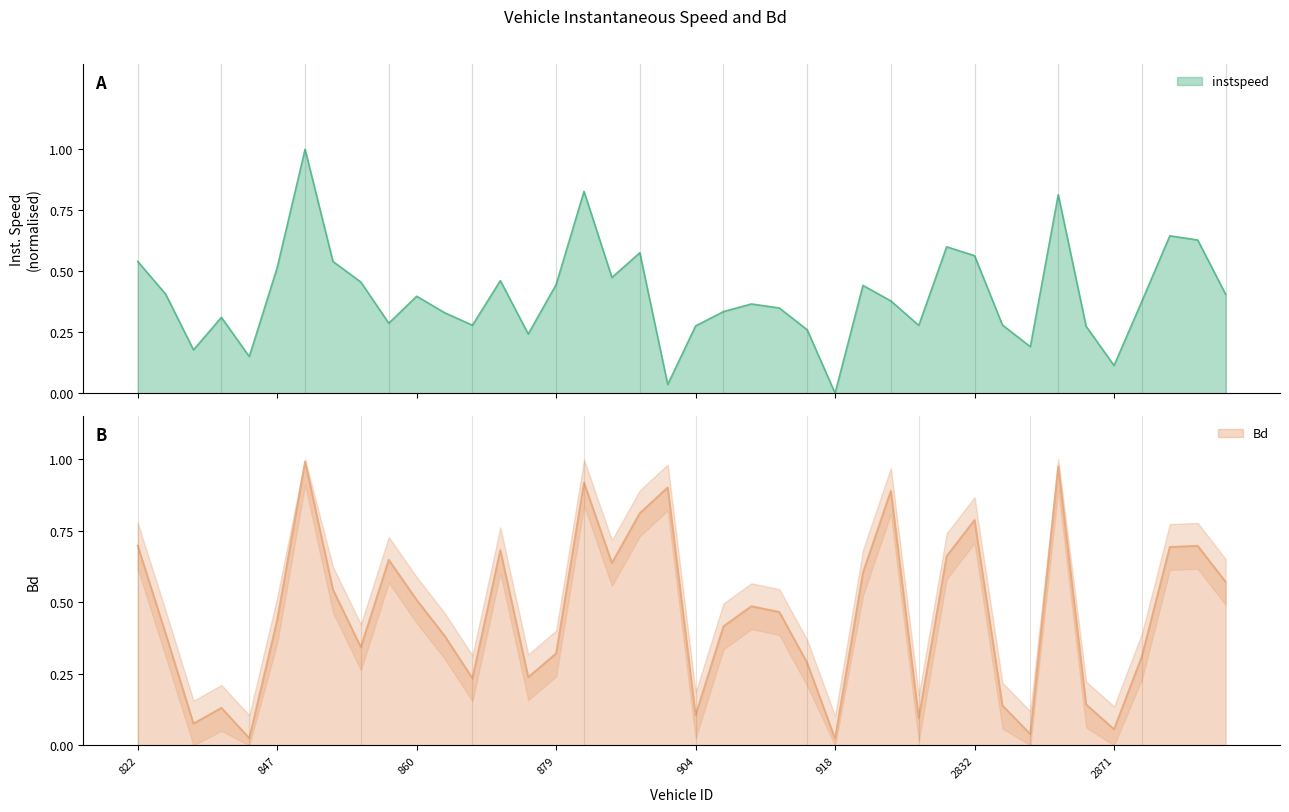

How many distinct data groups are displayed?

2